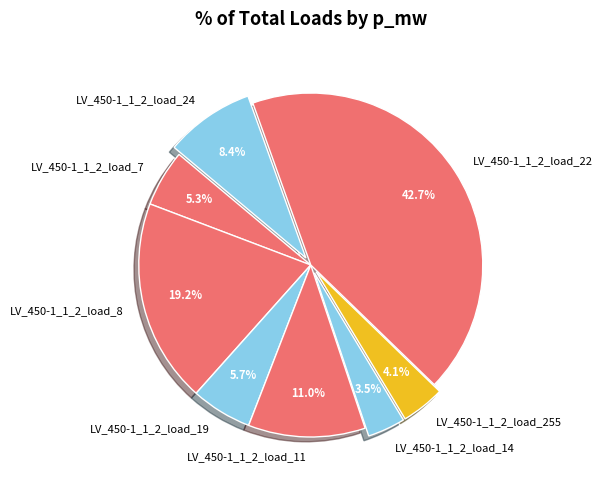

To the nearest percent, what percentage of the pie is LV_450-1_1_2_load_7?

5%